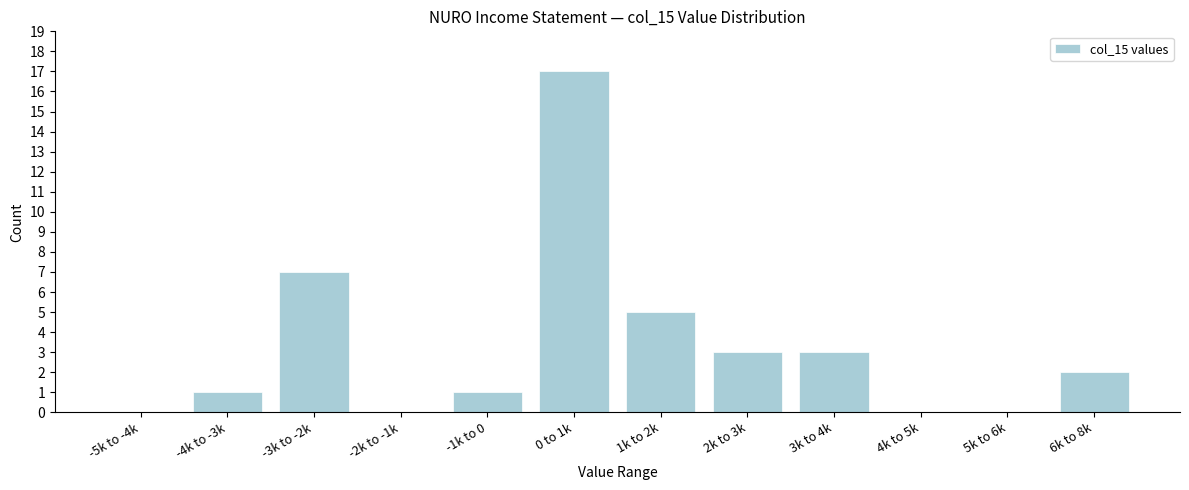

Reading right to left, what are all the values shown in this chart?

6k to 8k=2	5k to 6k=0	4k to 5k=0	3k to 4k=3	2k to 3k=3	1k to 2k=5	0 to 1k=17	-1k to 0=1	-2k to -1k=0	-3k to -2k=7	-4k to -3k=1	-5k to -4k=0